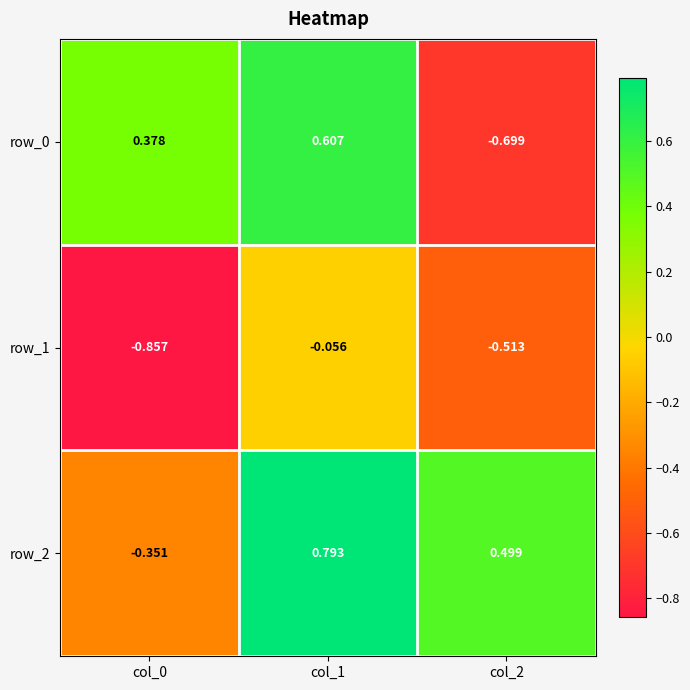

Is the value of row_0 at col_2 greater than the value of row_1 at col_0?

Yes